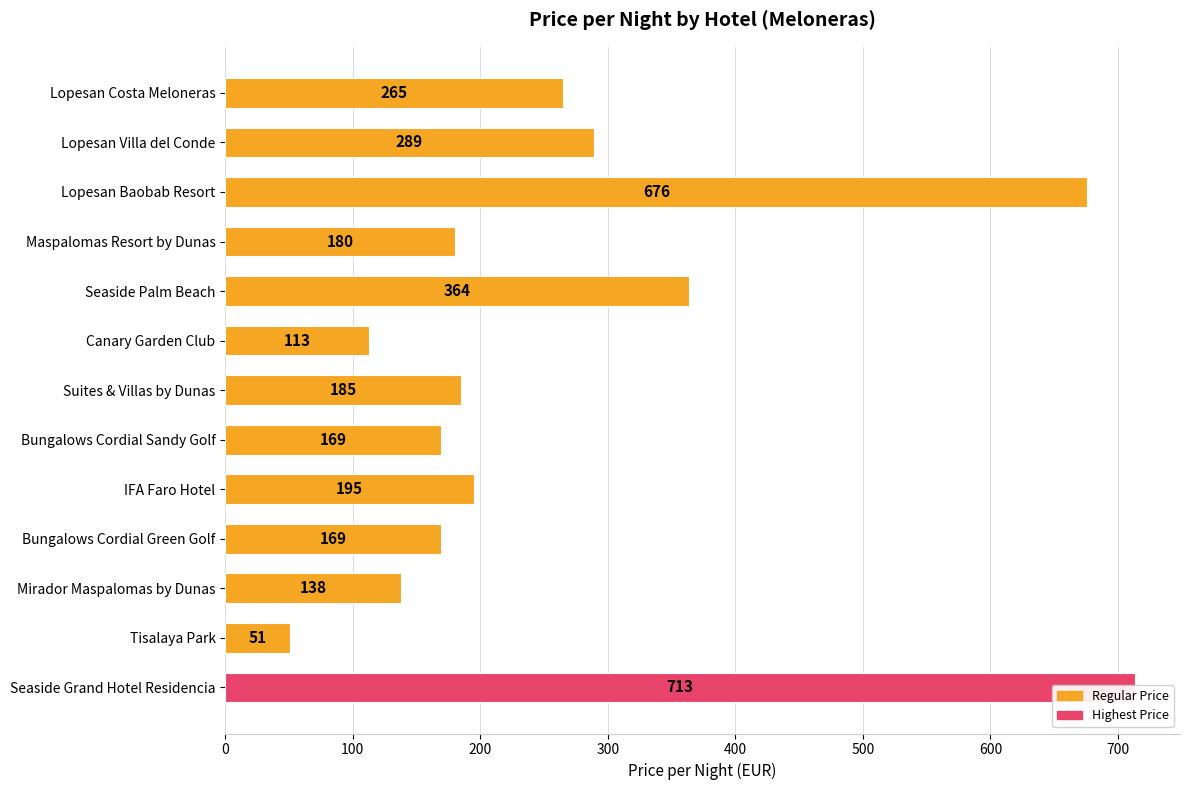

Reading left to right, what are all the values shown in this chart?

265	289	676	180	364	113	185	169	195	169	138	51	713